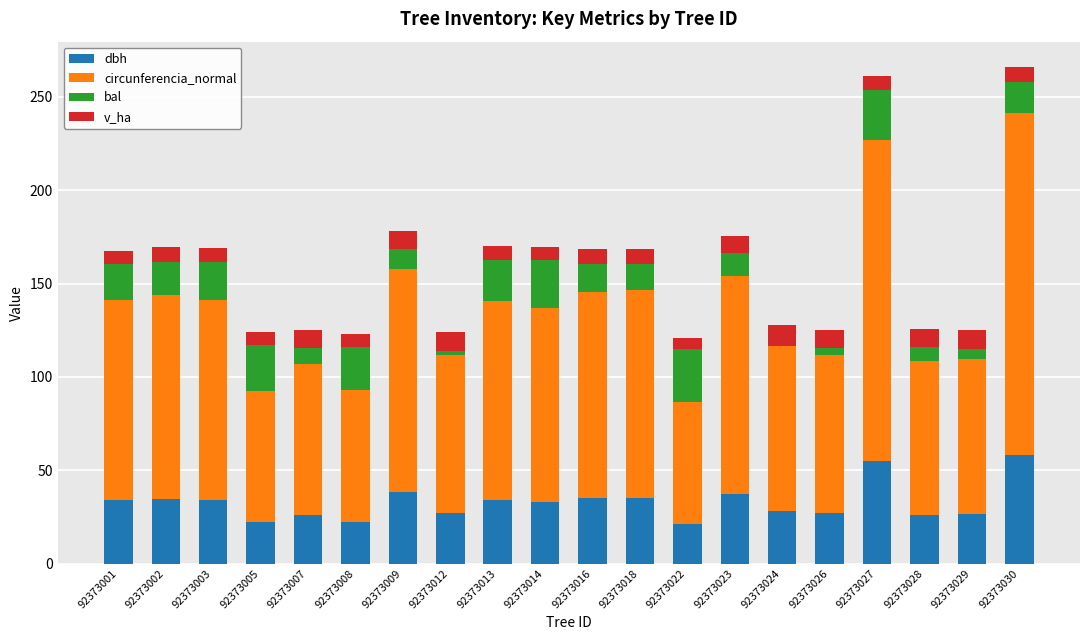

What is the approximate value of dbh at 92373027?

54.8